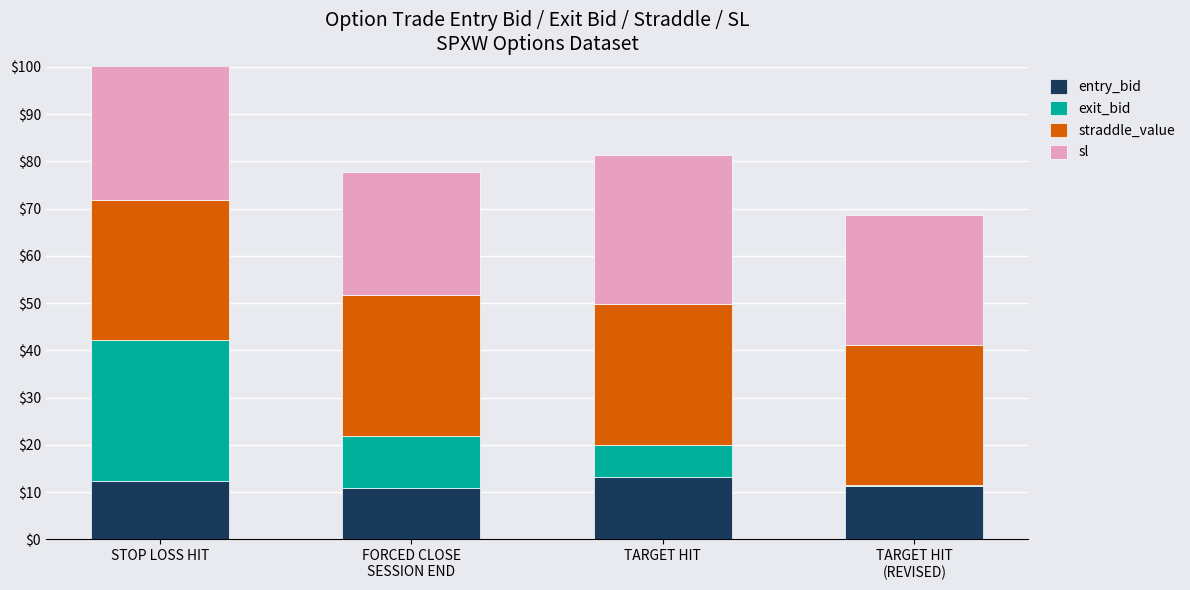

What is the difference between the second highest and second lowest values in the exit_bid series?

4.2